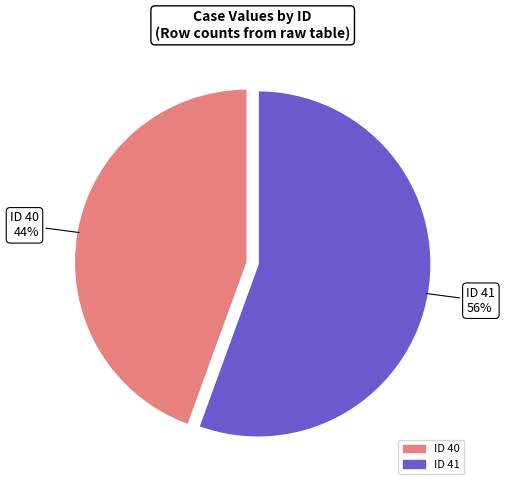

Is there a majority slice in this chart?

Yes